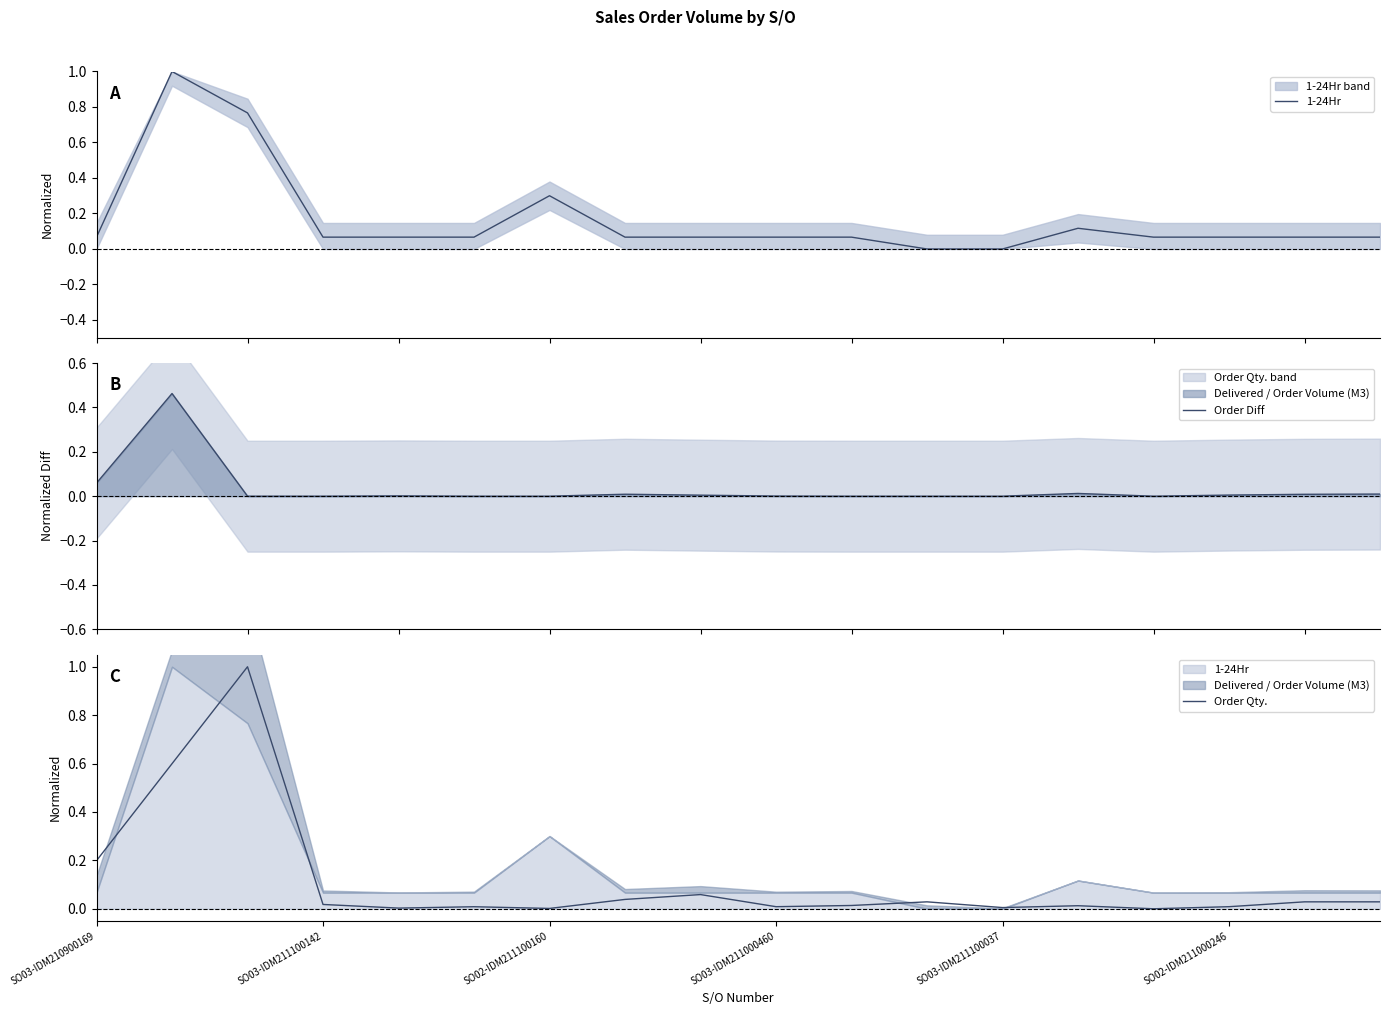

At which label is Order Diff closest to 0?

SO02-IDM211100160